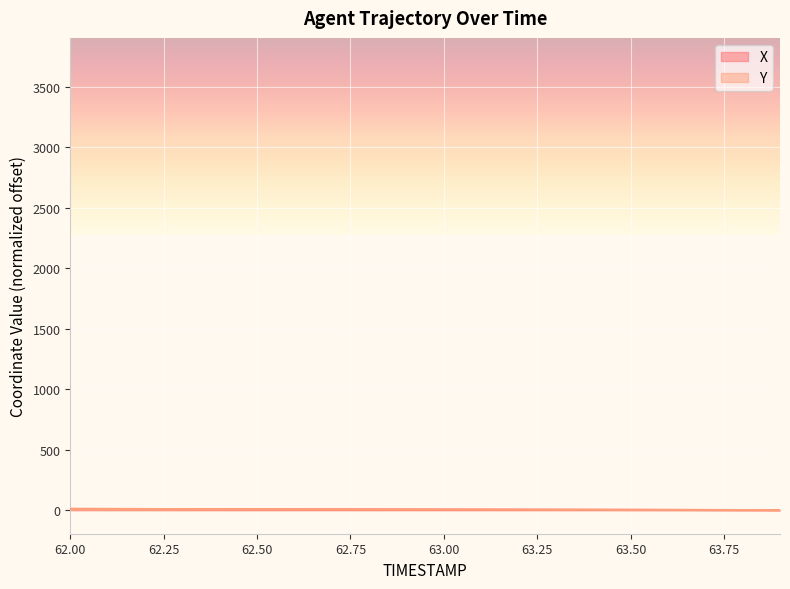

What position from the right is 62.8?

12